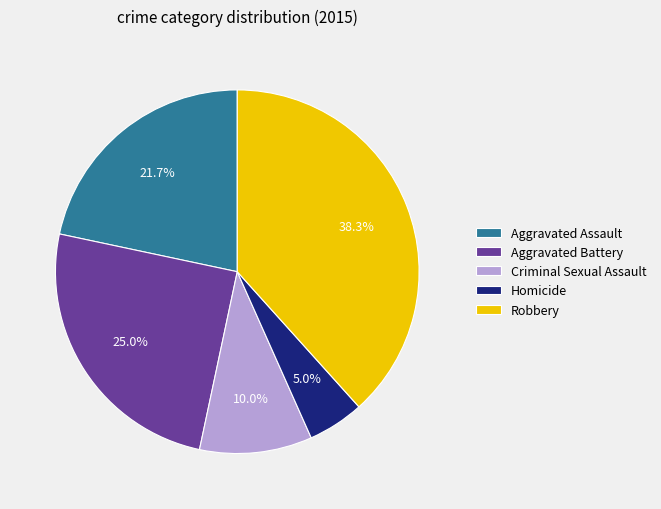

To the nearest percent, what is the difference between the largest and smallest slice percentages?

33%